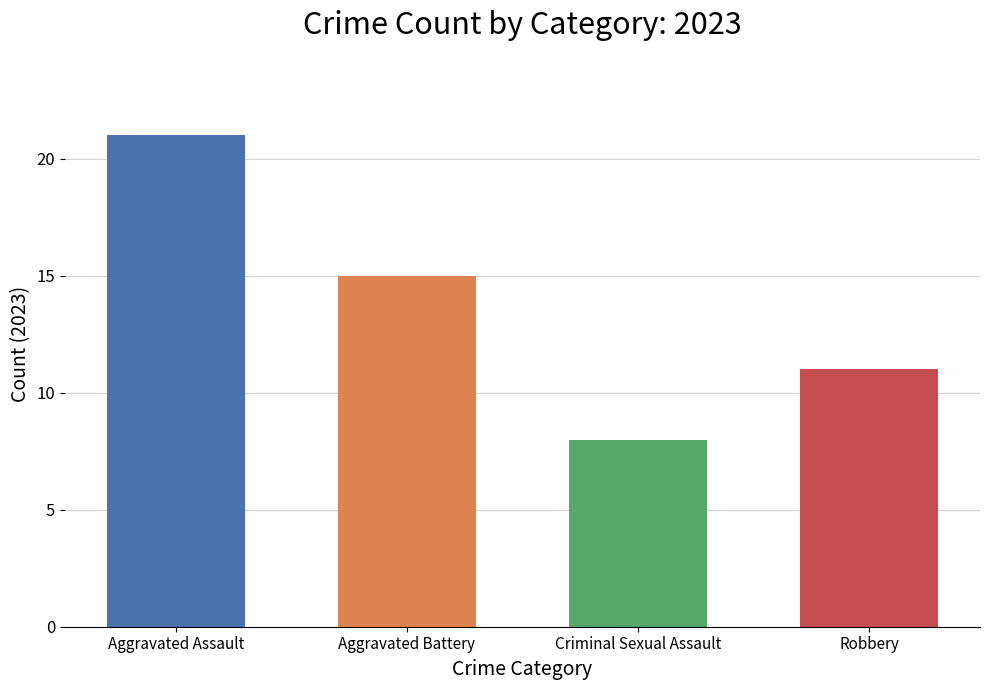

Which series has the widest spread of values?

Aggravated Assault